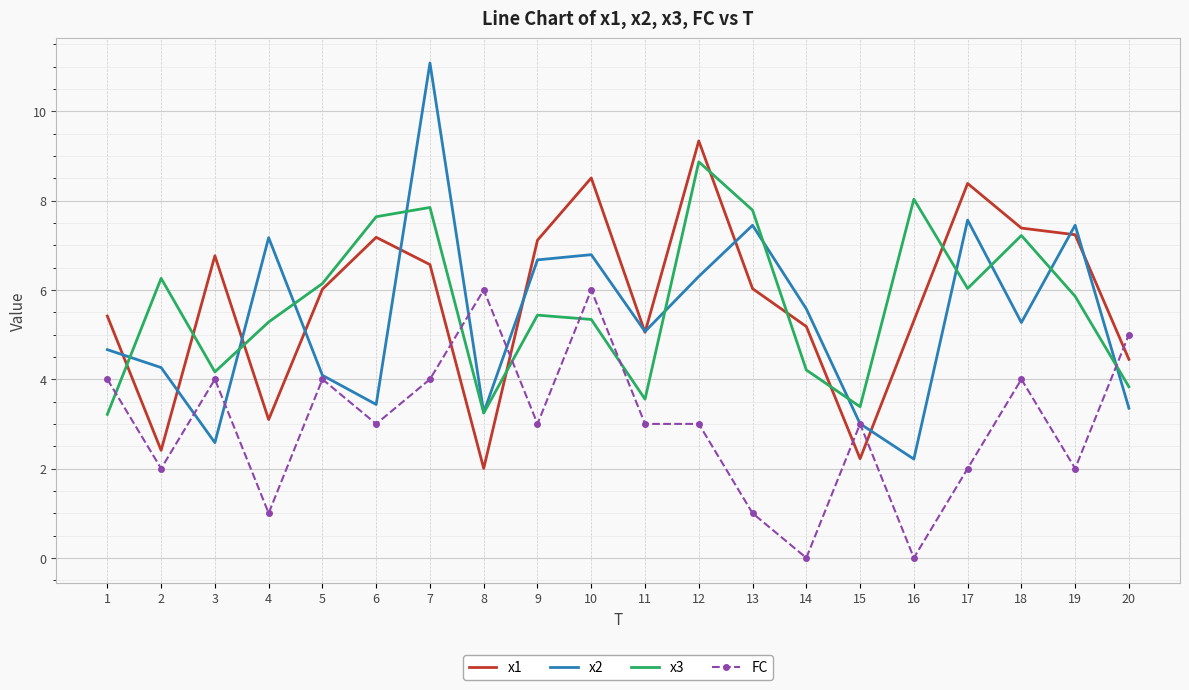

What is the greatest value displayed?

11.1